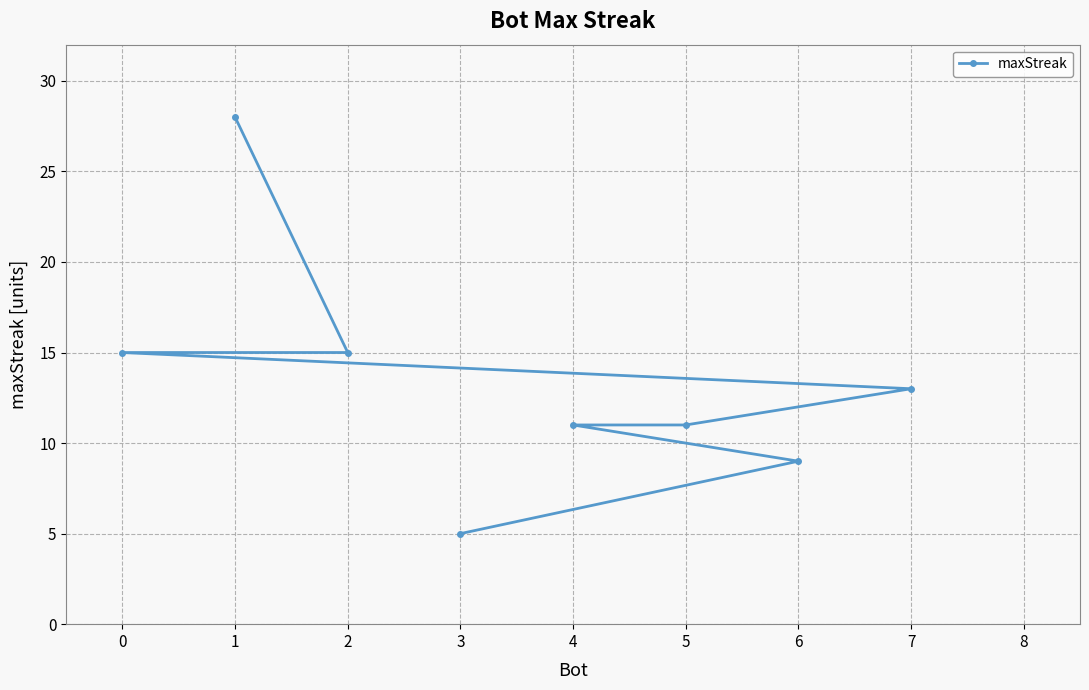

How many categories are shown in the chart?

8